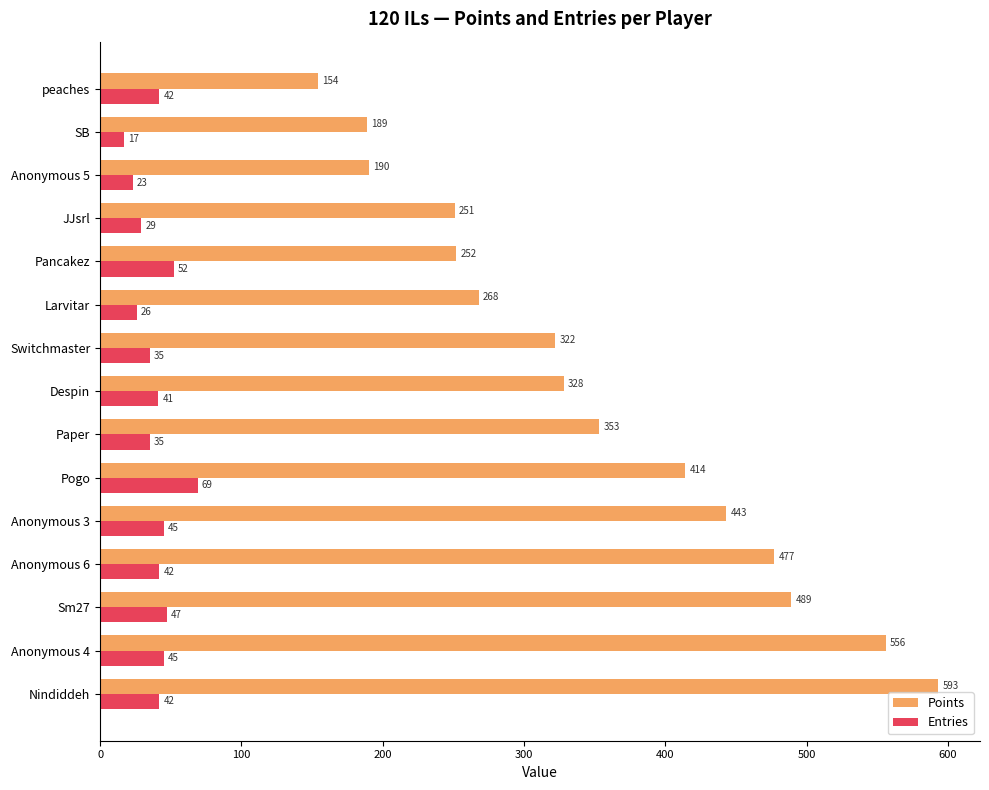

True or false: Points has a value of 154 at peaches.

True